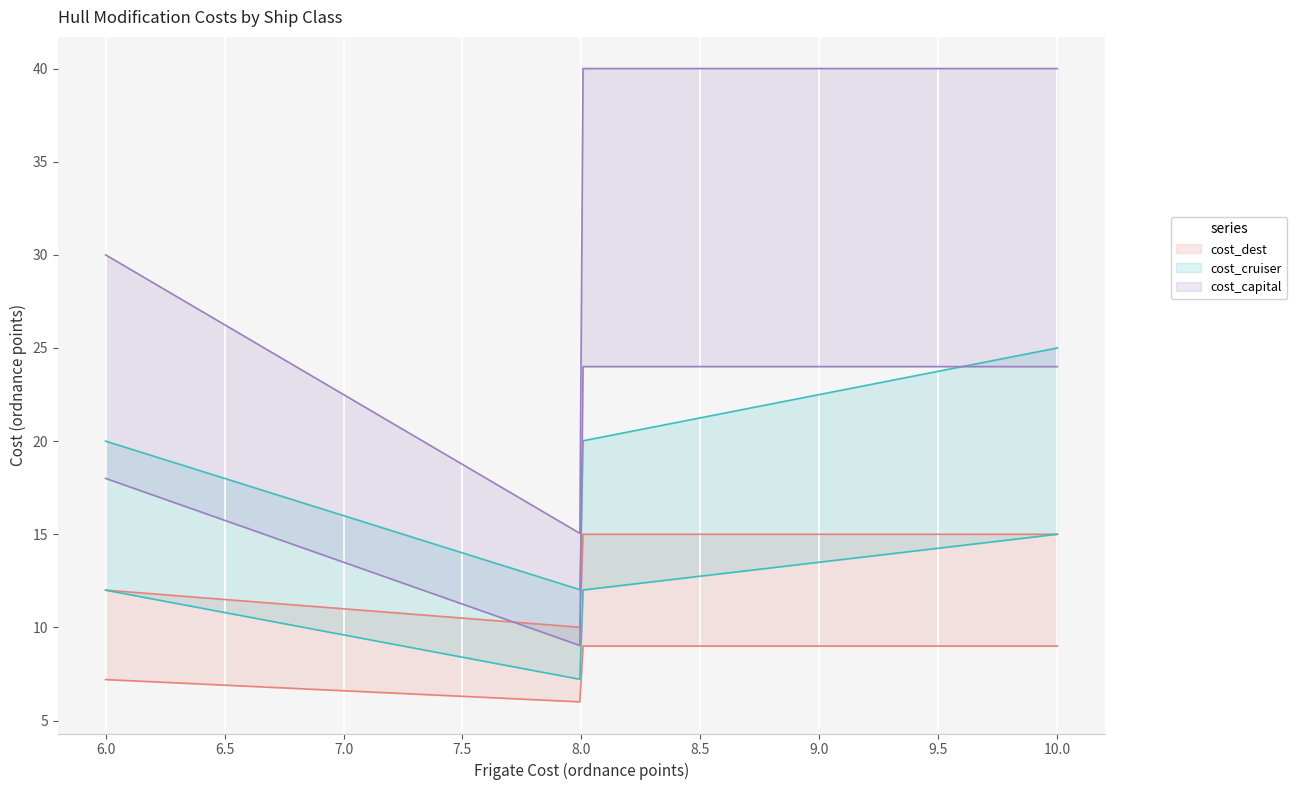

At which label does cost_cruiser first exceed 20?

10